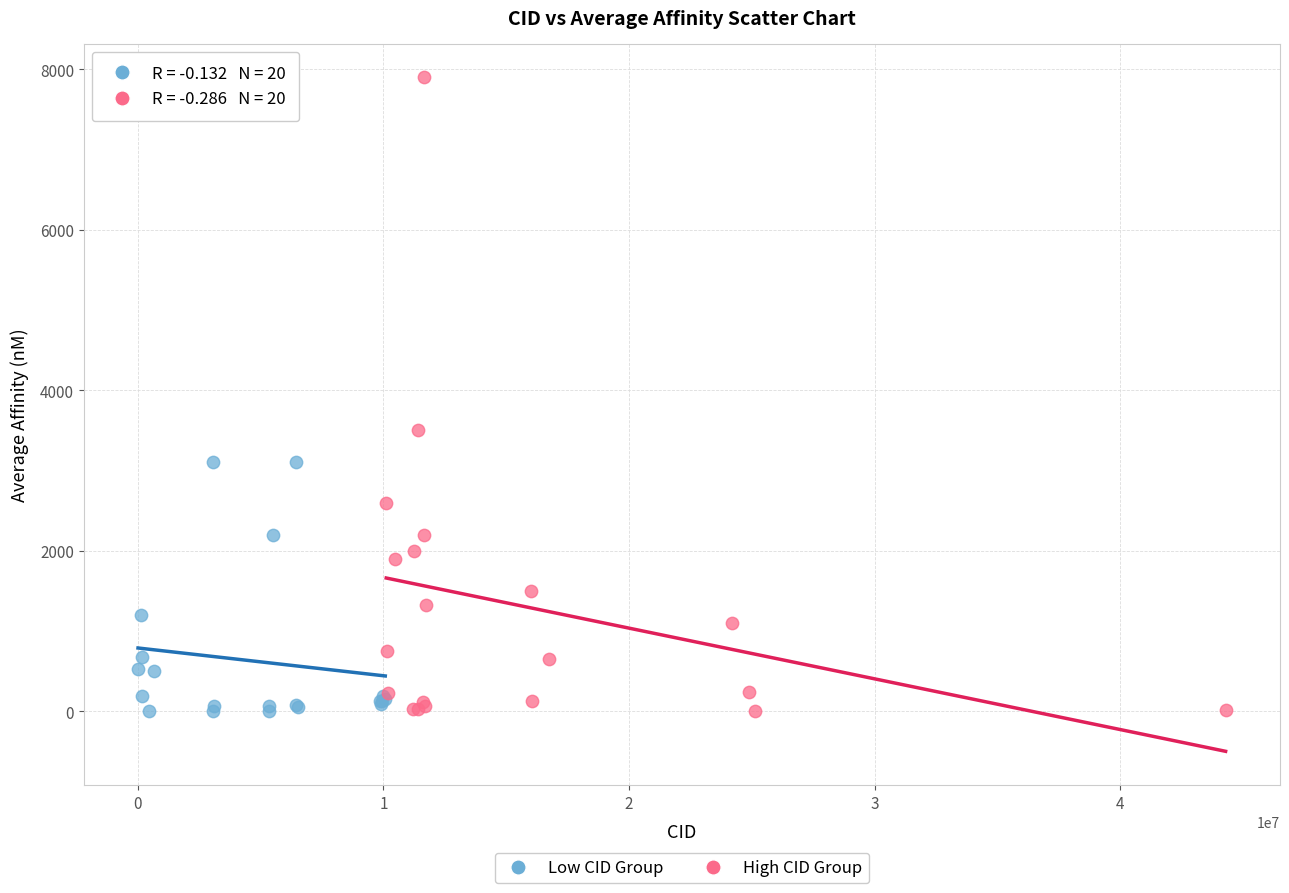

Which series contains the highest Y value?

High CID Group